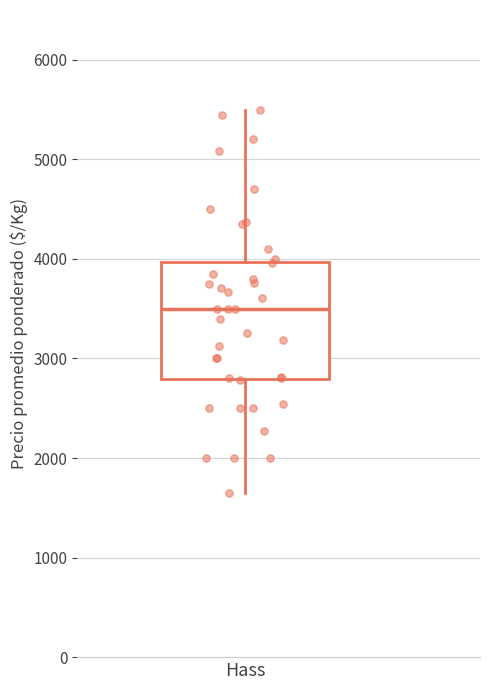

Where does the upper whisker of the box for Hass end on the y-axis? The values are not printed on the chart, so give them approximately, as read against the axis.

5500